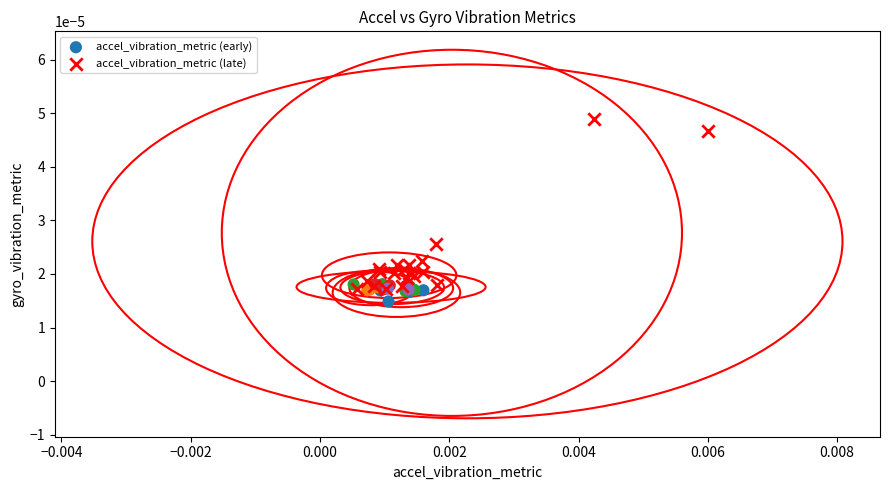

What are all the series names shown in the legend?

accel_vibration_metric (early), accel_vibration_metric (late)